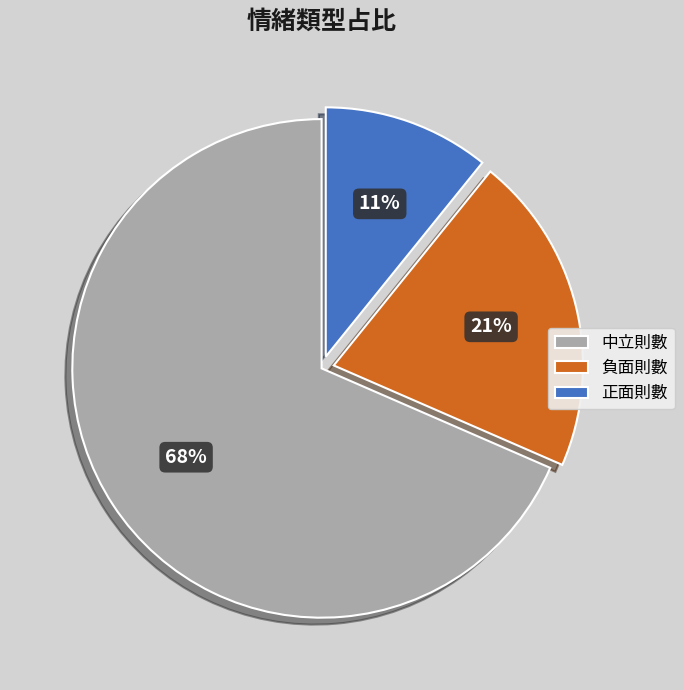

To the nearest percent, what is the difference between the 負面則數 and 正面則數 slice percentages?

10%